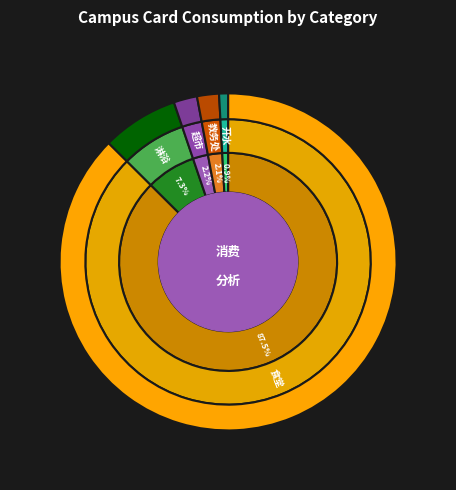

What percentage is the 淋浴 slice, to the nearest percent?

7%